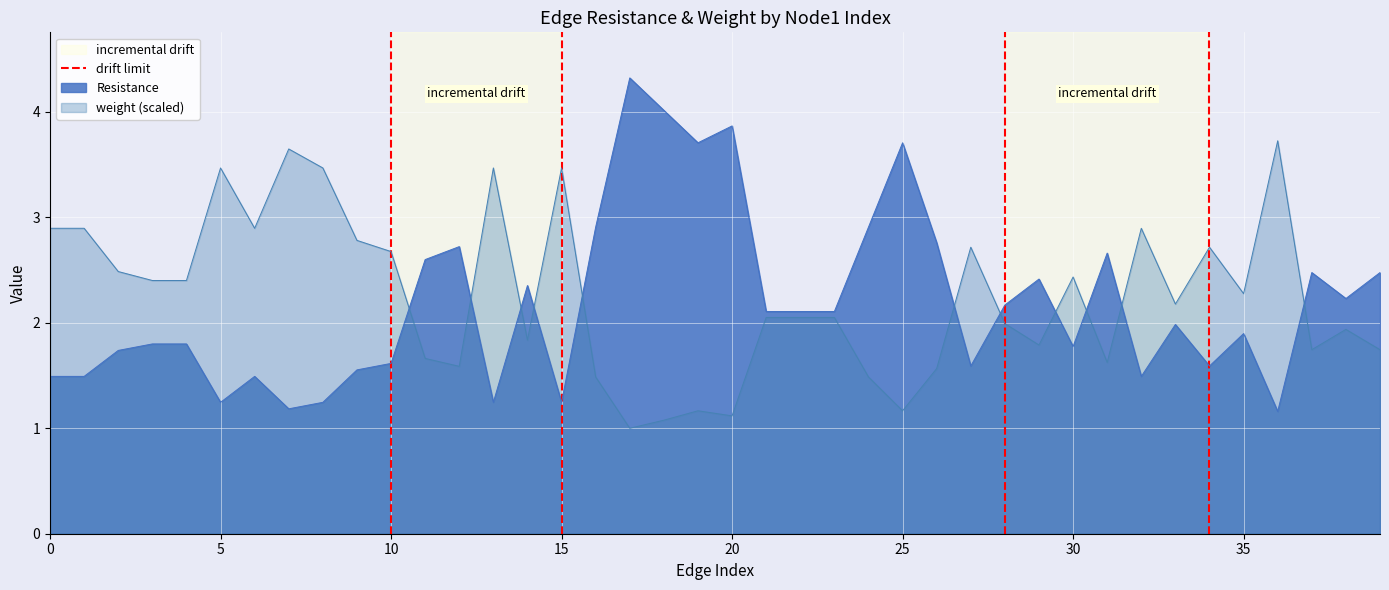

Count the values in the range 0 to 1.

2